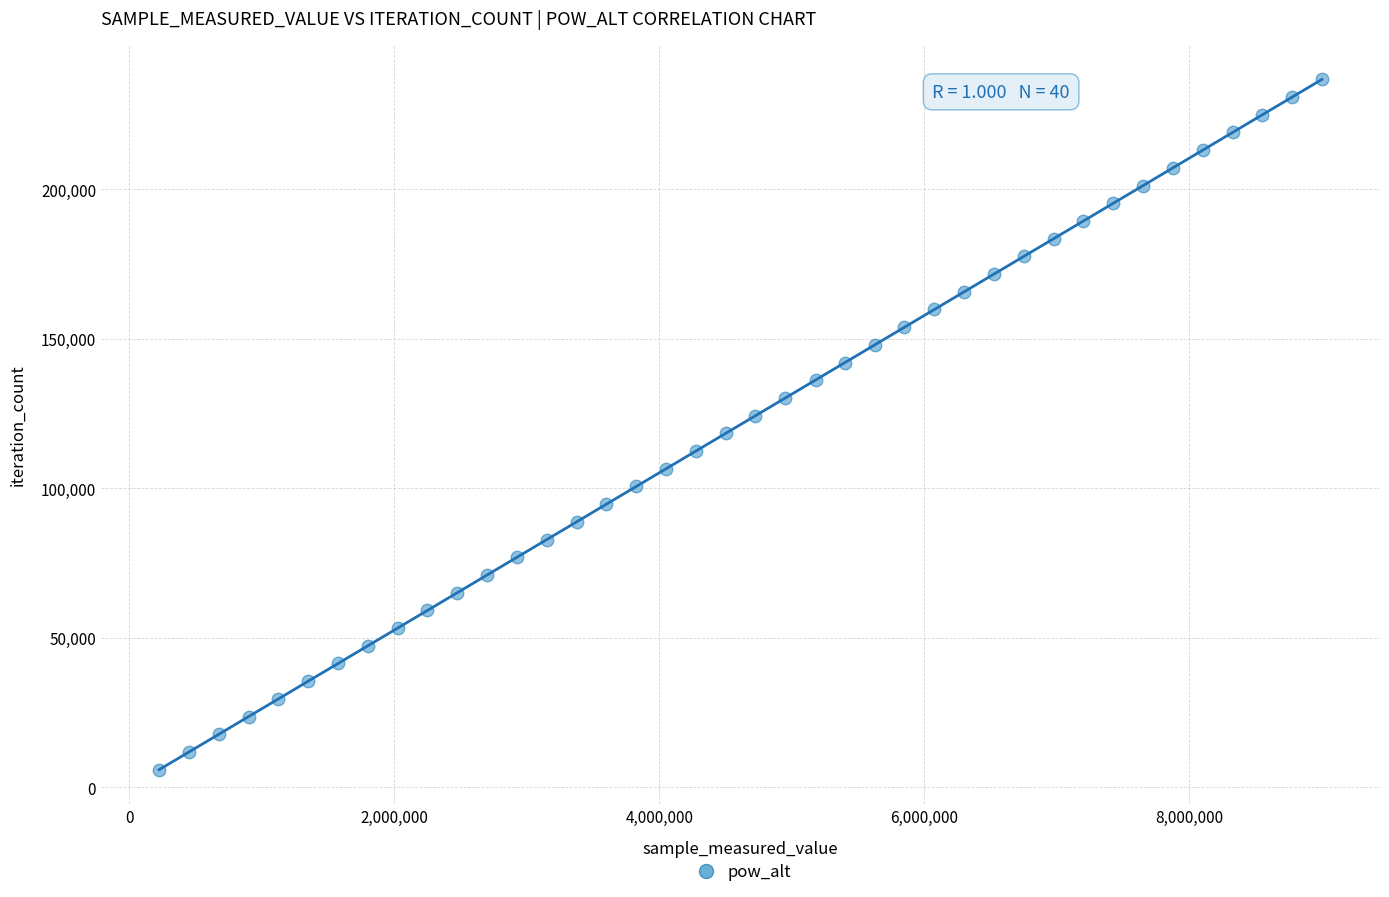

What is the range of Y values (max minus min)?

230880